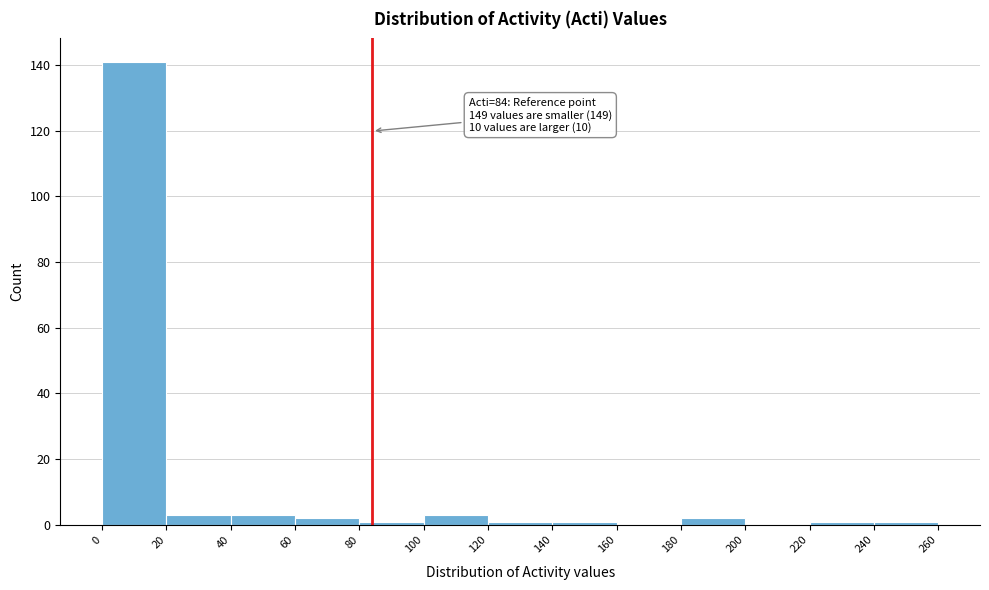

Which range on the x-axis has the tallest bar?

0 to 20